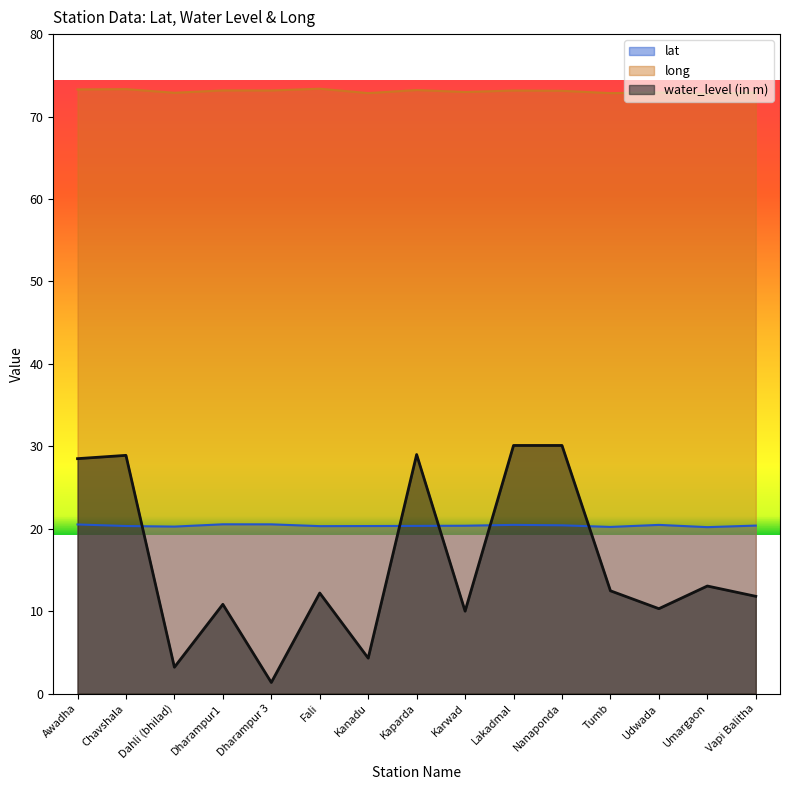

How many lines are shown in the chart?

3